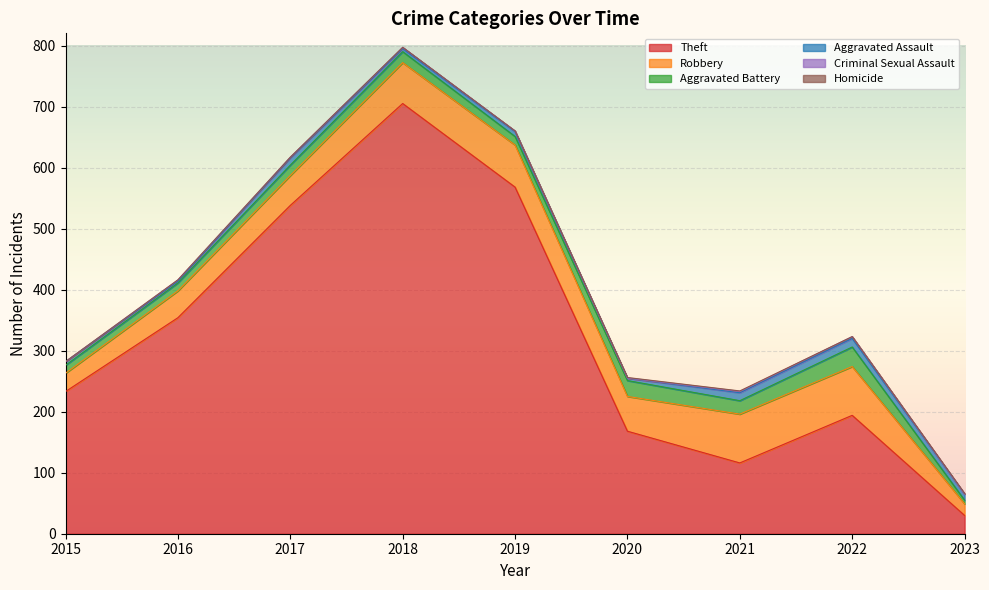

What is the sum of the Theft values at 2018 and 2019?

1273